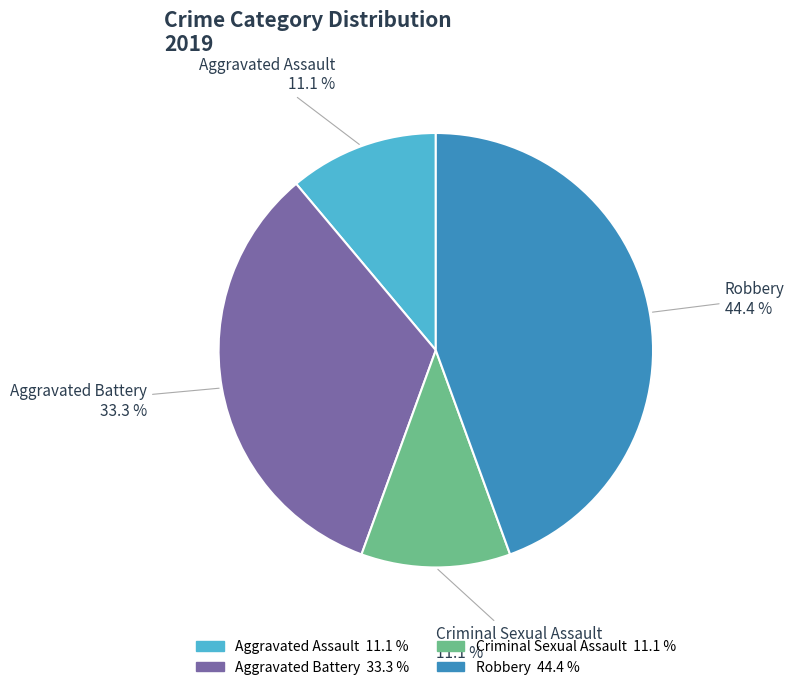

What percentage is the Criminal Sexual Assault slice, to the nearest percent?

11%